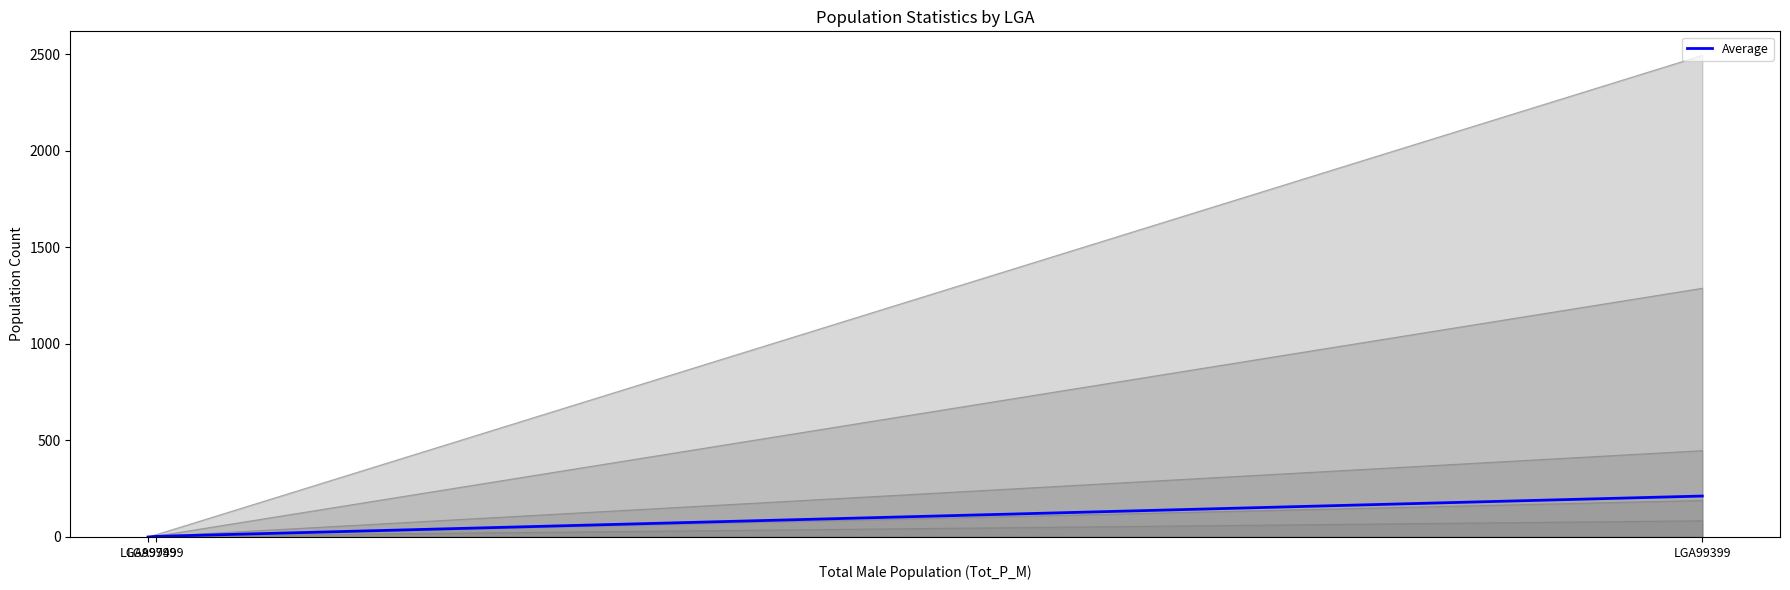

What is the difference between the maximum and minimum values?

212